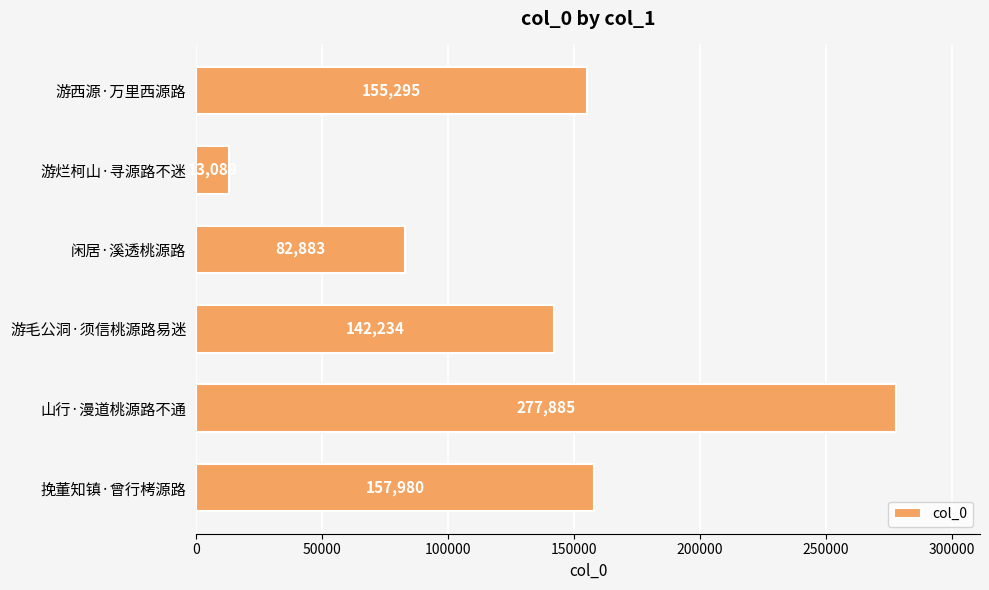

Is it true that the value at 游毛公洞·须信桃源路易迷 is 142234?

True